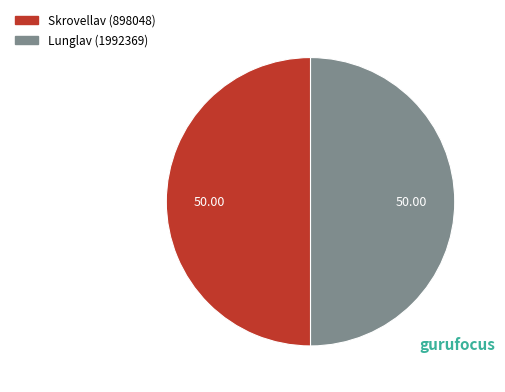

Combined, do Skrovellav (898048) and Lunglav (1992369) account for over 50%?

Yes